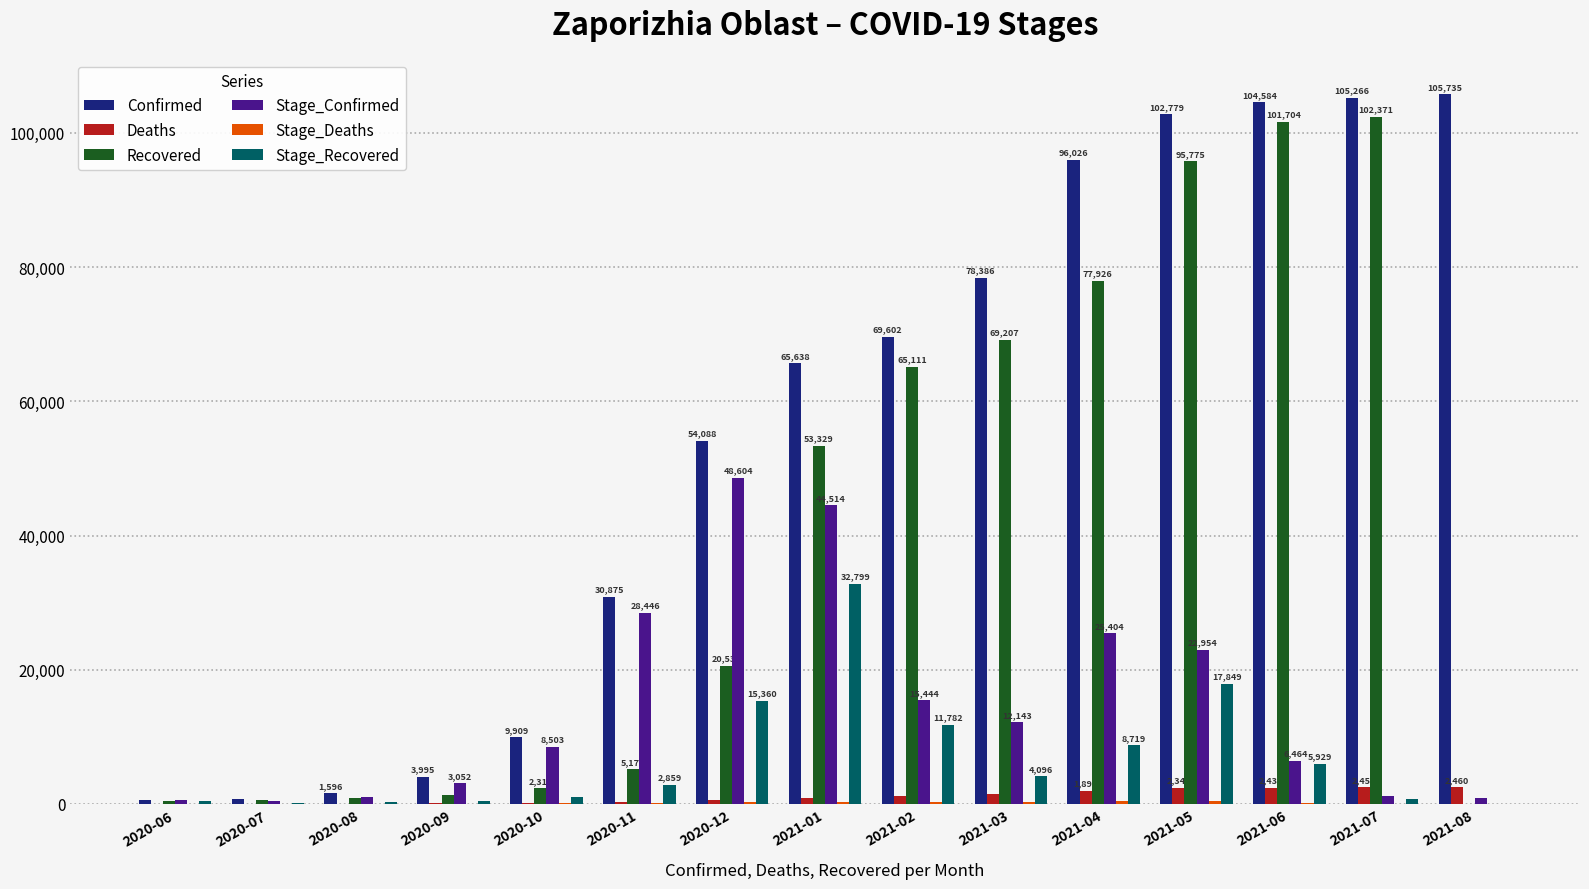

At which label is Confirmed closest to 53153?

2020-12